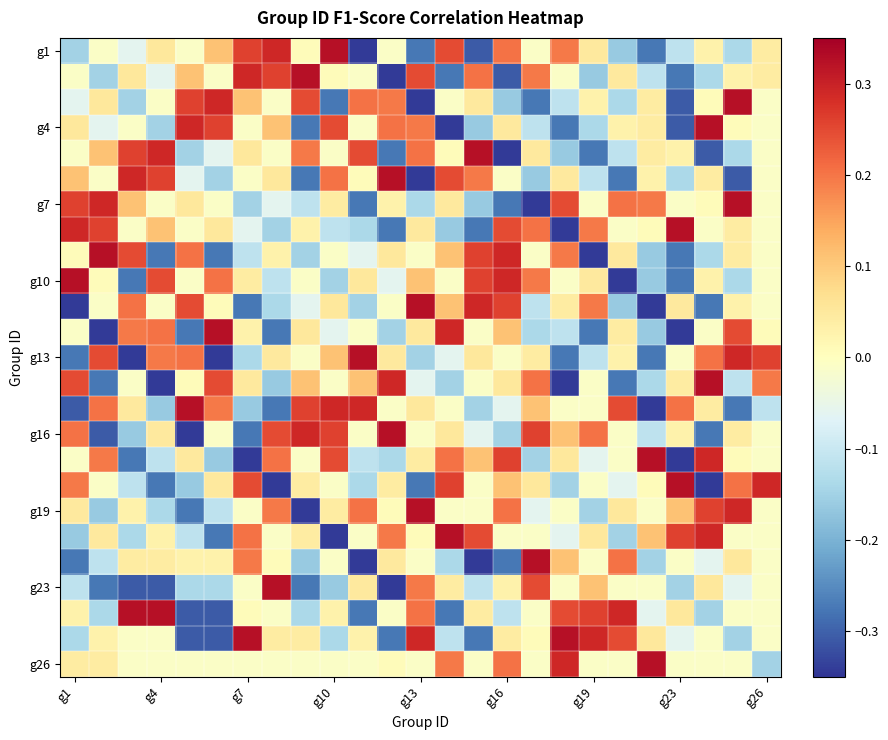

Count the number of categories in the chart.

25